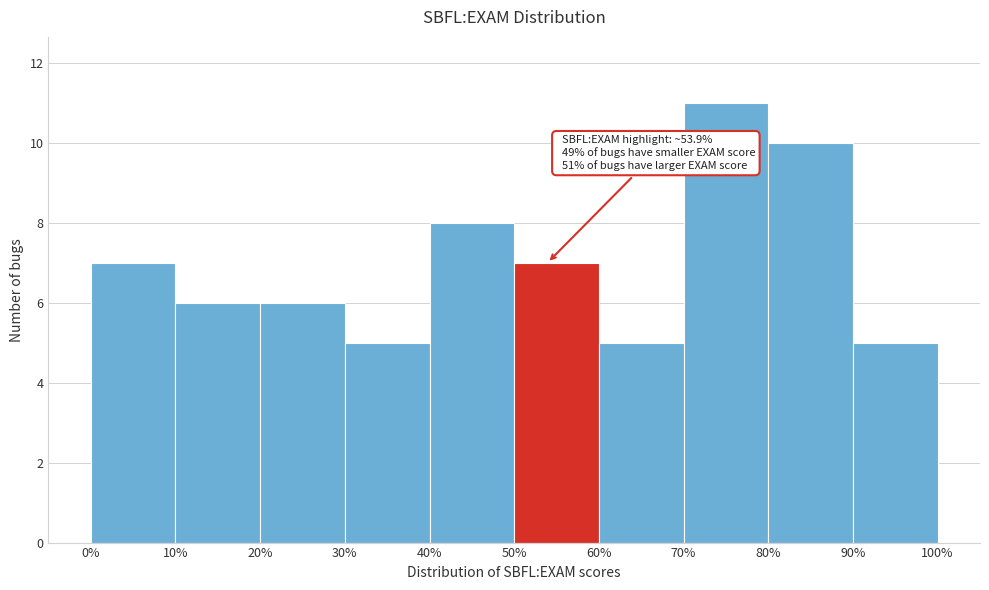

Which range on the x-axis has the tallest bar?

70% to 80%